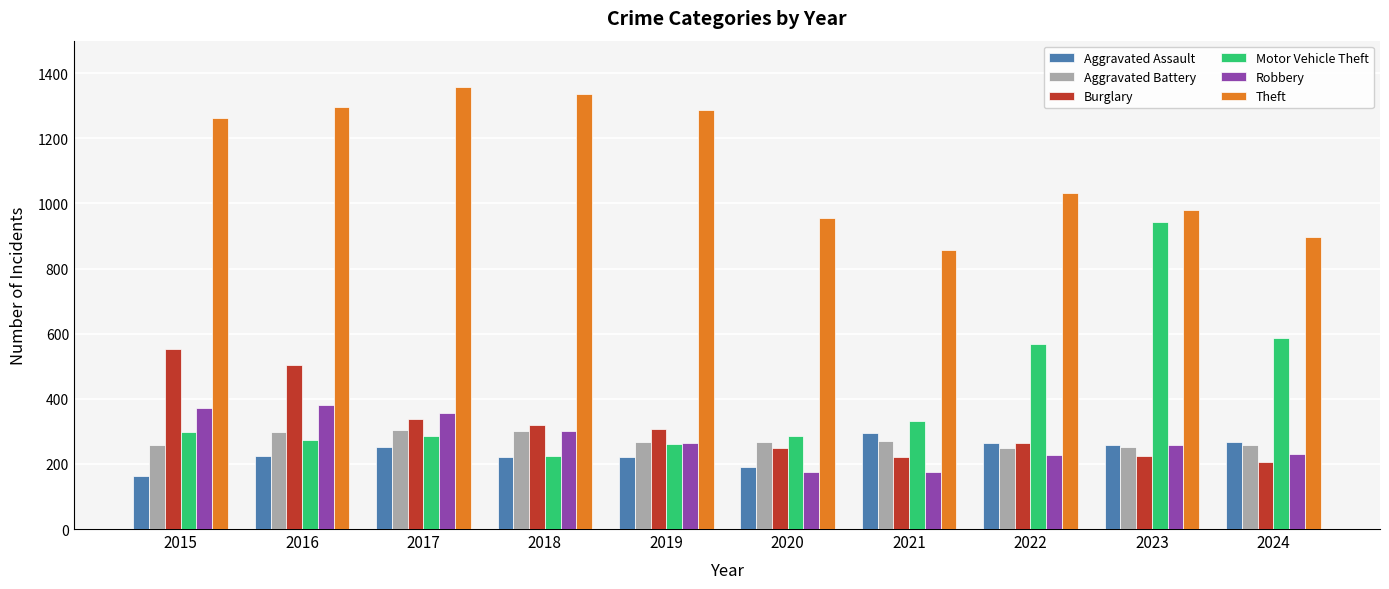

Which series changed the most between 2016 and 2018?

Burglary